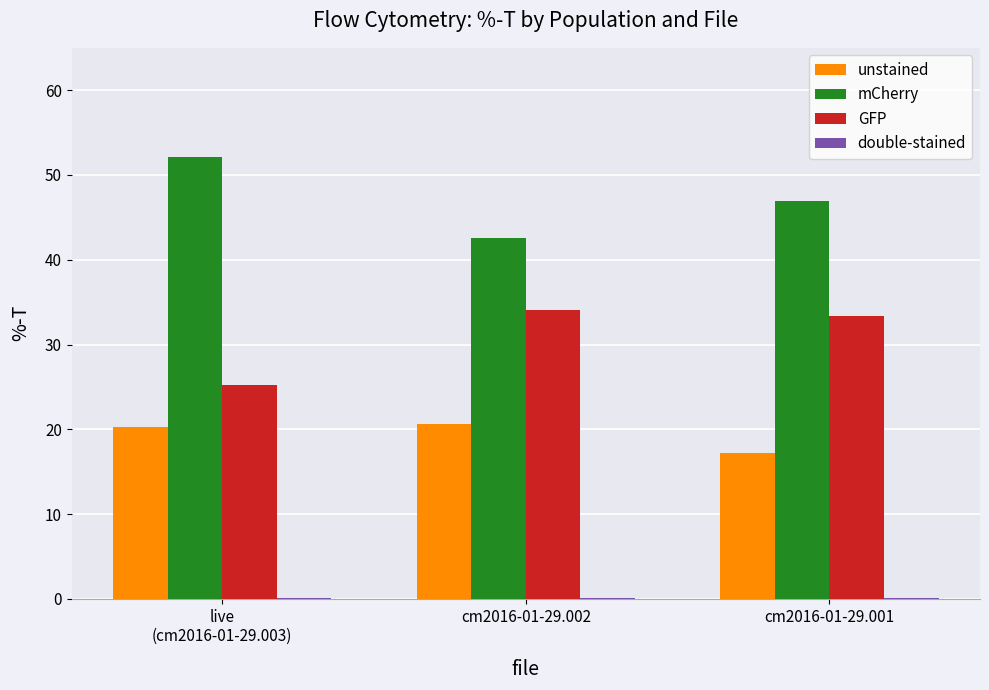

What is the greatest value displayed?

52.1